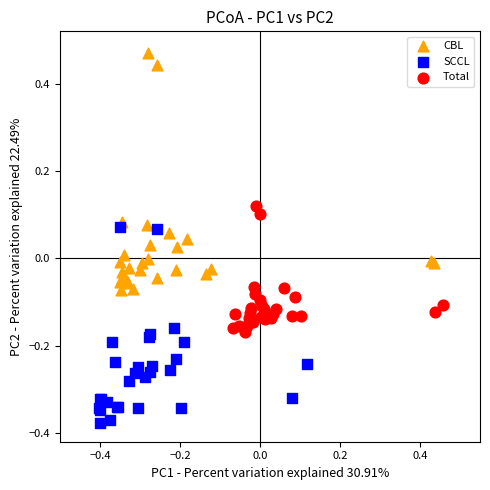

Which series contains the highest Y value?

CBL